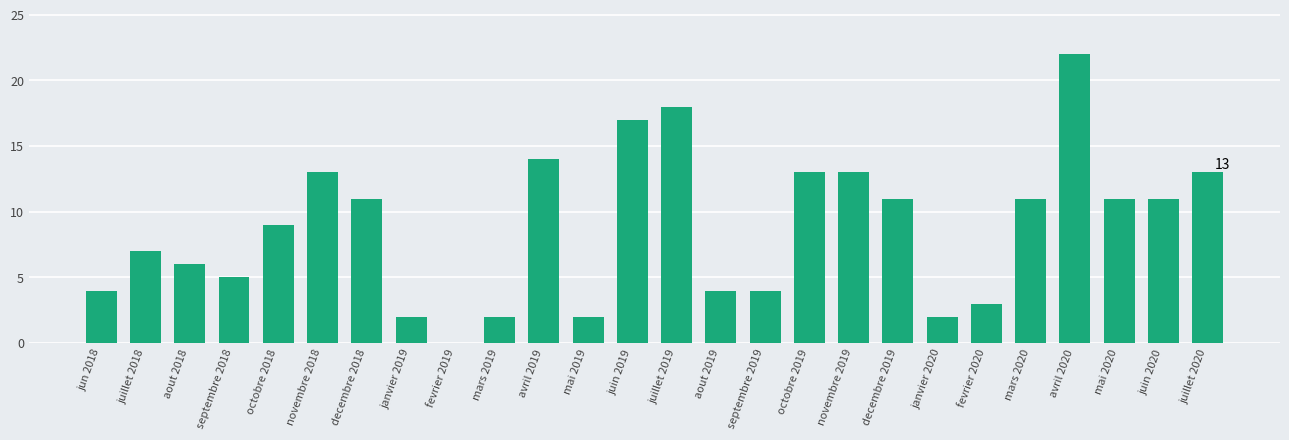

What is the sum of the values at jun 2018 and octobre 2018?

13